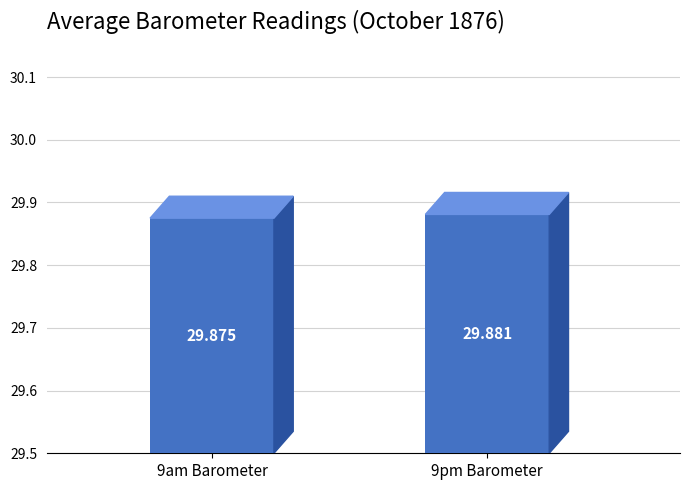

List the series in order of their overall mean, lowest first.

9am Barometer, 9pm Barometer